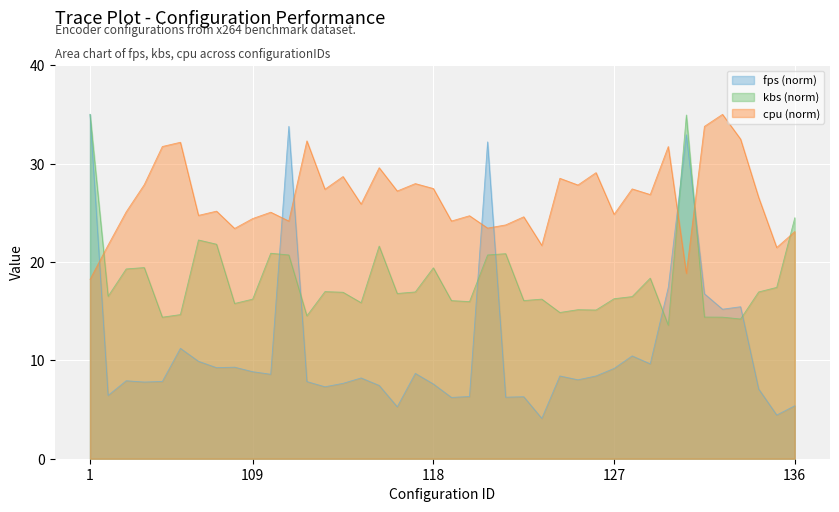

The fps series shows 2.2 at 103. True or false?

False